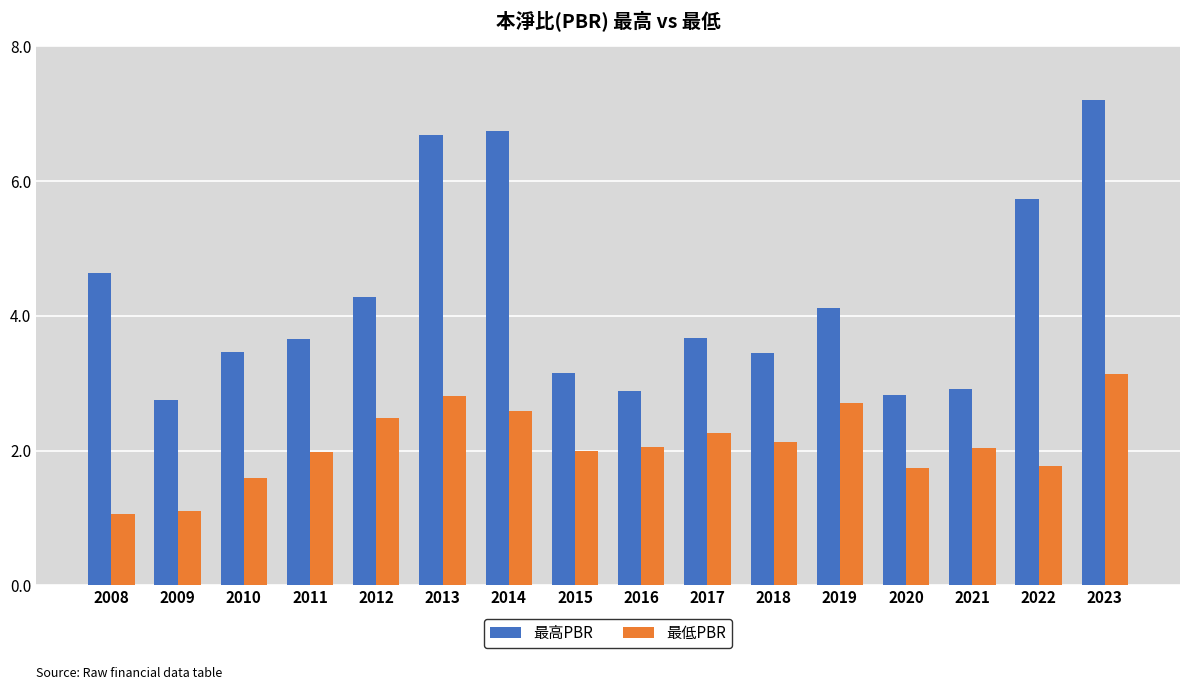

At which label is 最高PBR closest to 4?

2019